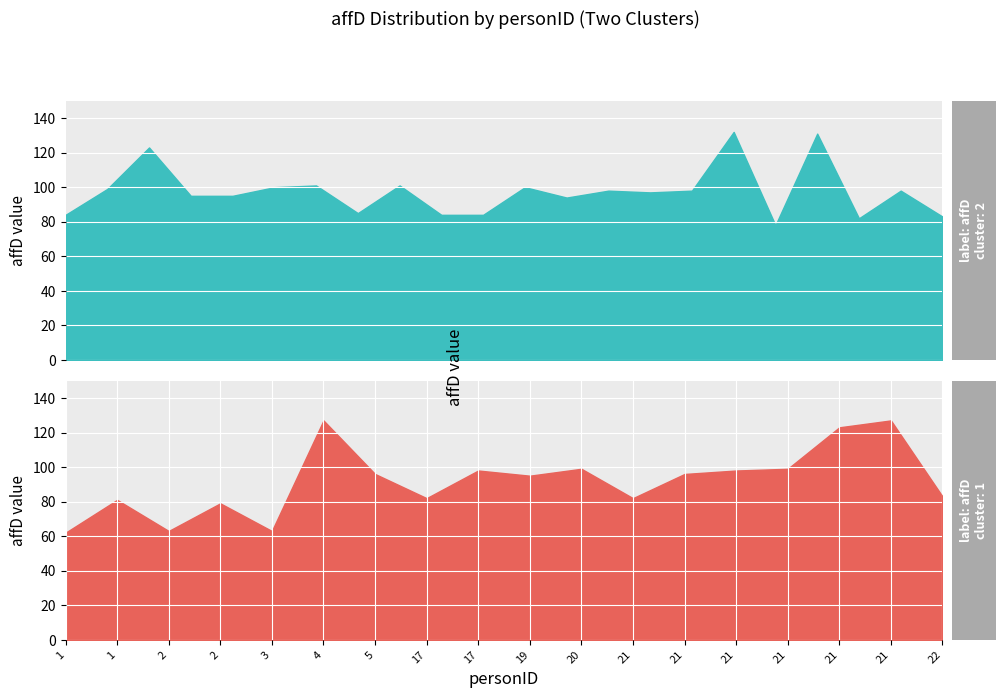

Where is the first local maximum?

6